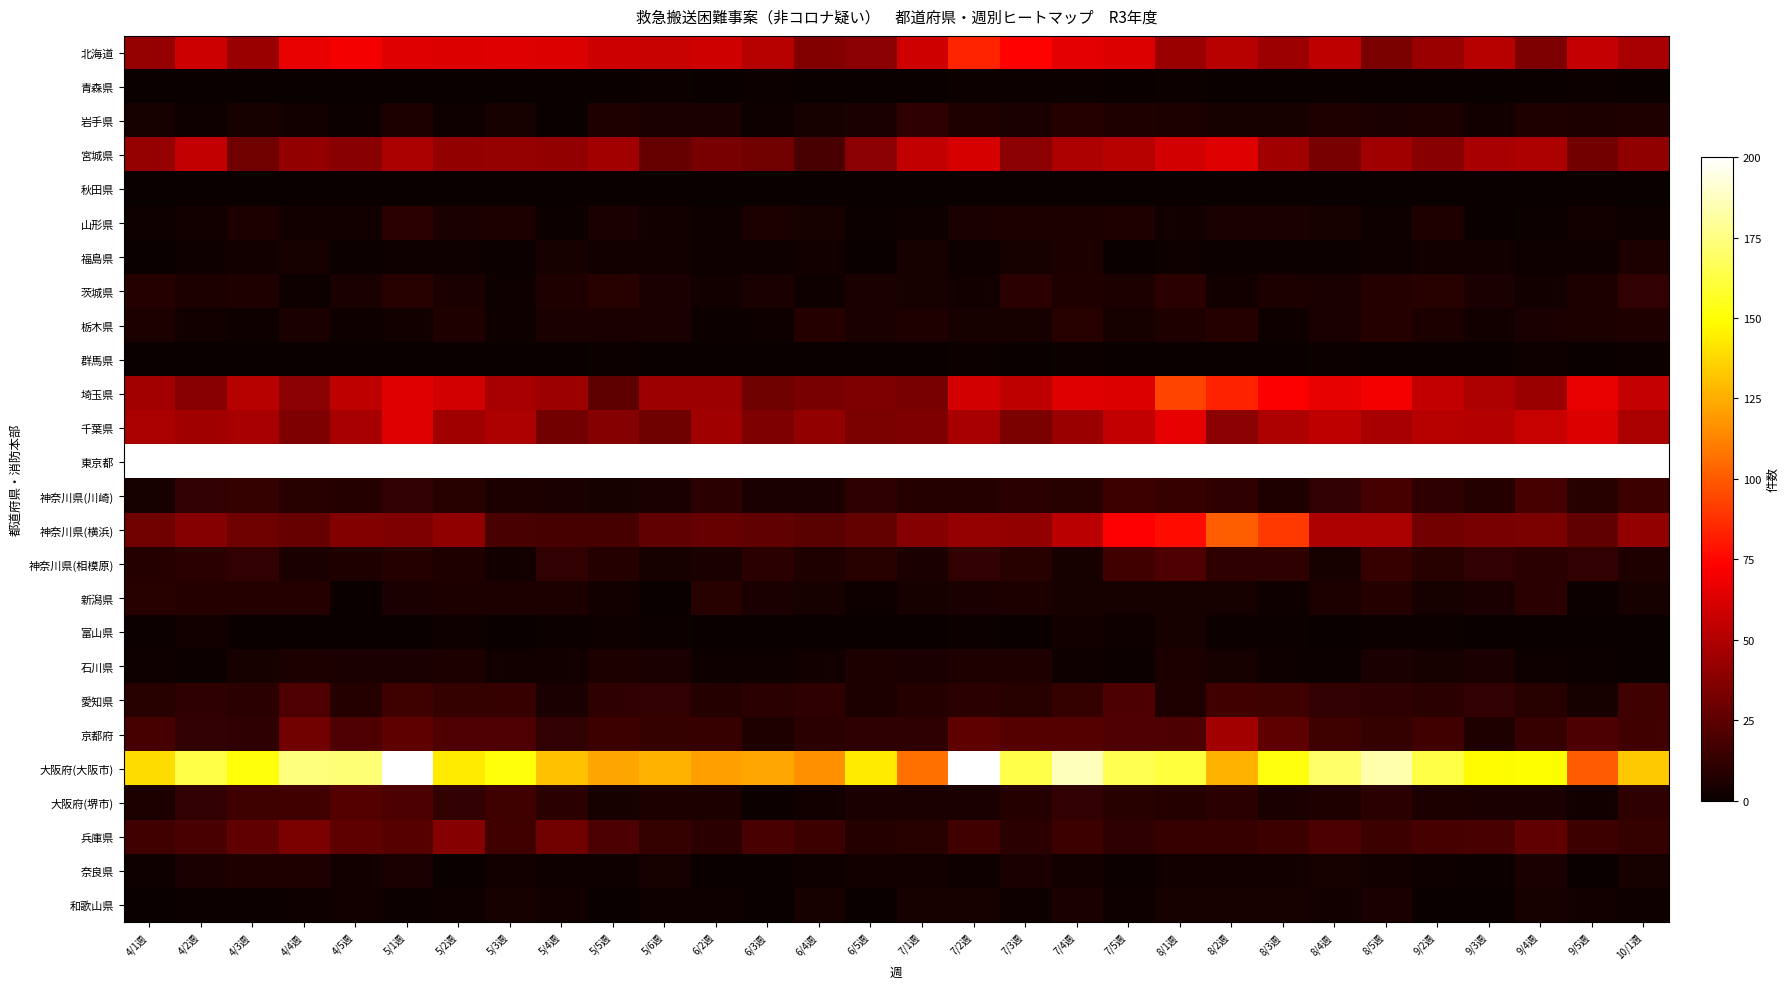

Reading right to left, what are all the values shown in this chart?

北海道: 10/1週=47	9/5週=56	9/4週=35	9/3週=52	9/2週=43	8/5週=34	8/4週=54	8/3週=44	8/2週=52	8/1週=43	7/5週=63	7/4週=65	7/3週=74	7/2週=84	7/1週=59	6/5週=39	6/4週=36	6/3週=52	6/2週=59	5/6週=57	5/5週=58	5/4週=63	5/3週=64	5/2週=63	5/1週=64	4/5週=70	4/4週=67	4/3週=43	4/2週=58	4/1週=42
青森県: 10/1週=0	9/5週=1	9/4週=0	9/3週=0	9/2週=0	8/5週=0	8/4週=0	8/3週=0	8/2週=0	8/1週=1	7/5週=0	7/4週=1	7/3週=1	7/2週=1	7/1週=0	6/5週=0	6/4週=0	6/3週=1	6/2週=0	5/6週=1	5/5週=0	5/4週=0	5/3週=0	5/2週=0	5/1週=0	4/5週=0	4/4週=0	4/3週=0	4/2週=0	4/1週=0
岩手県: 10/1週=7	9/5週=6	9/4週=7	9/3週=3	9/2週=6	8/5週=5	8/4週=7	8/3週=4	8/2週=4	8/1週=6	7/5週=7	7/4週=8	7/3週=5	7/2週=7	7/1週=11	6/5週=5	6/4週=4	6/3週=2	6/2週=5	5/6週=5	5/5週=7	5/4週=0	5/3週=4	5/2週=2	5/1週=6	4/5週=1	4/4週=3	4/3週=4	4/2週=2	4/1週=4
宮城県: 10/1週=40	9/5週=32	9/4週=49	9/3週=47	9/2週=38	8/5週=45	8/4週=33	8/3週=45	8/2週=64	8/1週=60	7/5週=52	7/4週=49	7/3週=39	7/2週=61	7/1週=55	6/5週=39	6/4週=19	6/3週=31	6/2週=33	5/6週=28	5/5週=46	5/4週=41	5/3週=42	5/2週=41	5/1週=48	4/5週=38	4/4週=41	4/3週=31	4/2週=55	4/1週=42
秋田県: 10/1週=0	9/5週=0	9/4週=0	9/3週=0	9/2週=0	8/5週=0	8/4週=0	8/3週=0	8/2週=0	8/1週=0	7/5週=0	7/4週=0	7/3週=0	7/2週=0	7/1週=0	6/5週=0	6/4週=0	6/3週=0	6/2週=0	5/6週=0	5/5週=0	5/4週=0	5/3週=0	5/2週=0	5/1週=0	4/5週=0	4/4週=0	4/3週=0	4/2週=0	4/1週=0
山形県: 10/1週=2	9/5週=3	9/4週=1	9/3週=0	9/2週=7	8/5週=2	8/4週=4	8/3週=5	8/2週=5	8/1週=3	7/5週=7	7/4週=6	7/3週=6	7/2週=5	7/1週=2	6/5週=1	6/4週=4	6/3週=6	6/2週=2	5/6週=3	5/5週=5	5/4週=1	5/3週=6	5/2週=5	5/1週=10	4/5週=3	4/4週=3	4/3週=6	4/2週=3	4/1週=2
福島県: 10/1週=6	9/5週=2	9/4週=2	9/3週=3	9/2週=3	8/5週=2	8/4週=1	8/3週=1	8/2週=1	8/1週=2	7/5週=0	7/4週=6	7/3週=4	7/2週=2	7/1週=4	6/5週=0	6/4週=3	6/3週=2	6/2週=2	5/6週=3	5/5週=3	5/4週=4	5/3週=1	5/2週=2	5/1週=2	4/5週=1	4/4週=4	4/3週=3	4/2週=2	4/1週=0
茨城県: 10/1週=12	9/5週=6	9/4週=3	9/3週=5	9/2週=9	8/5週=8	8/4週=5	8/3週=6	8/2週=3	8/1週=10	7/5週=6	7/4週=7	7/3週=10	7/2週=3	7/1週=4	6/5週=5	6/4週=2	6/3週=5	6/2週=3	5/6週=5	5/5週=9	5/4週=7	5/3週=2	5/2週=5	5/1週=9	4/5週=5	4/4週=2	4/3週=7	4/2週=6	4/1週=8
栃木県: 10/1週=7	9/5週=6	9/4週=5	9/3週=3	9/2週=6	8/5週=8	8/4週=5	8/3週=2	8/2週=8	8/1週=7	7/5週=4	7/4週=9	7/3週=4	7/2週=4	7/1週=7	6/5週=5	6/4週=8	6/3週=2	6/2週=1	5/6週=5	5/5週=5	5/4週=5	5/3週=2	5/2週=7	5/1週=3	4/5週=2	4/4週=5	4/3週=2	4/2週=3	4/1週=6
群馬県: 10/1週=1	9/5週=0	9/4週=2	9/3週=0	9/2週=0	8/5週=0	8/4週=1	8/3週=0	8/2週=0	8/1週=0	7/5週=0	7/4週=1	7/3週=0	7/2週=1	7/1週=0	6/5週=0	6/4週=0	6/3週=0	6/2週=0	5/6週=0	5/5週=1	5/4週=0	5/3週=0	5/2週=0	5/1週=0	4/5週=0	4/4週=0	4/3週=0	4/2週=0	4/1週=0
埼玉県: 10/1週=56	9/5週=67	9/4週=43	9/3週=49	9/2週=55	8/5週=70	8/4週=66	8/3週=72	8/2週=83	8/1週=93	7/5週=63	7/4週=64	7/3週=54	7/2週=60	7/1週=33	6/5週=35	6/4週=33	6/3週=30	6/2週=44	5/6週=44	5/5週=25	5/4週=44	5/3週=47	5/2週=60	5/1週=64	4/5週=54	4/4週=39	4/3週=52	4/2週=38	4/1週=46
千葉県: 10/1週=48	9/5週=63	9/4週=57	9/3週=51	9/2週=52	8/5週=47	8/4週=54	8/3週=49	8/2週=39	8/1週=66	7/5週=55	7/4週=43	7/3週=34	7/2週=47	7/1週=35	6/5週=34	6/4週=41	6/3週=35	6/2週=45	5/6週=30	5/5週=37	5/4週=32	5/3週=49	5/2週=45	5/1週=64	4/5週=47	4/4週=35	4/3週=47	4/2週=45	4/1週=48
東京都: 10/1週=607	9/5週=553	9/4週=558	9/3週=558	9/2週=735	8/5週=688	8/4週=793	8/3週=720	8/2週=989	8/1週=854	7/5週=967	7/4週=843	7/3週=759	7/2週=788	7/1週=641	6/5週=552	6/4週=400	6/3週=518	6/2週=434	5/6週=430	5/5週=475	5/4週=458	5/3週=507	5/2週=532	5/1週=568	4/5週=570	4/4週=616	4/3週=549	4/2週=505	4/1週=628
神奈川県(川崎): 10/1週=15	9/5週=9	9/4週=18	9/3週=8	9/2週=11	8/5週=18	8/4週=12	8/3週=7	8/2週=11	8/1週=14	7/5週=15	7/4週=9	7/3週=10	7/2週=8	7/1週=8	6/5週=11	6/4週=5	6/3週=5	6/2週=10	5/6週=5	5/5週=4	5/4週=5	5/3週=6	5/2週=9	5/1週=12	4/5週=8	4/4週=9	4/3週=13	4/2週=12	4/1週=4
神奈川県(横浜): 10/1週=41	9/5週=26	9/4週=34	9/3週=33	9/2週=32	8/5週=48	8/4週=49	8/3週=90	8/2週=101	8/1週=77	7/5週=73	7/4週=53	7/3週=41	7/2週=42	7/1週=37	6/5週=27	6/4週=24	6/3週=26	6/2週=28	5/6週=26	5/5週=18	5/4週=18	5/3週=19	5/2週=40	5/1週=35	4/5週=36	4/4週=28	4/3週=30	4/2週=37	4/1週=31
神奈川県(相模原): 10/1週=7	9/5週=12	9/4週=10	9/3週=12	9/2週=9	8/5週=14	8/4週=4	8/3週=11	8/2週=11	8/1週=21	7/5週=17	7/4週=4	7/3週=9	7/2週=12	7/1週=5	6/5週=9	6/4週=7	6/3週=10	6/2週=5	5/6週=4	5/5週=8	5/4週=12	5/3週=3	5/2週=7	5/1週=8	4/5週=7	4/4週=5	4/3週=12	4/2週=10	4/1週=8
新潟県: 10/1週=4	9/5週=1	9/4週=10	9/3週=5	9/2週=4	8/5週=8	8/4週=6	8/3週=2	8/2週=4	8/1週=4	7/5週=4	7/4週=4	7/3週=6	7/2週=5	7/1週=4	6/5週=2	6/4週=4	6/3週=5	6/2週=9	5/6週=0	5/5週=3	5/4週=6	5/3週=6	5/2週=6	5/1週=5	4/5週=0	4/4週=8	4/3週=8	4/2週=8	4/1週=9
富山県: 10/1週=0	9/5週=0	9/4週=0	9/3週=0	9/2週=1	8/5週=1	8/4週=0	8/3週=1	8/2週=1	8/1週=4	7/5週=2	7/4週=3	7/3週=0	7/2週=1	7/1週=0	6/5週=0	6/4週=0	6/3週=0	6/2週=0	5/6週=1	5/5週=2	5/4週=1	5/3週=0	5/2週=2	5/1週=0	4/5週=0	4/4週=0	4/3週=0	4/2週=3	4/1週=1
石川県: 10/1週=0	9/5週=1	9/4週=2	9/3週=5	9/2週=4	8/5週=5	8/4週=1	8/3週=2	8/2週=4	8/1週=6	7/5週=1	7/4週=2	7/3週=7	7/2週=7	7/1週=5	6/5週=6	6/4週=3	6/3週=2	6/2週=2	5/6週=5	5/5週=6	5/4週=3	5/3週=3	5/2週=6	5/1週=5	4/5週=5	4/4週=6	4/3週=4	4/2週=1	4/1週=2
愛知県: 10/1週=16	9/5週=4	9/4週=9	9/3週=12	9/2週=10	8/5週=11	8/4週=12	8/3週=16	8/2週=17	8/1週=7	7/5週=20	7/4週=13	7/3週=9	7/2週=10	7/1週=8	6/5週=6	6/4週=11	6/3週=10	6/2週=8	5/6週=12	5/5週=11	5/4週=5	5/3週=14	5/2週=13	5/1週=16	4/5週=8	4/4週=21	4/3週=10	4/2週=11	4/1週=9
京都府: 10/1週=17	9/5週=20	9/4週=14	9/3週=7	9/2週=17	8/5週=13	8/4週=16	8/3週=25	8/2週=46	8/1週=20	7/5週=21	7/4週=22	7/3週=22	7/2週=25	7/1週=11	6/5週=11	6/4週=10	6/3週=7	6/2週=14	5/6週=13	5/5週=15	5/4週=12	5/3週=21	5/2週=21	5/1週=25	4/5週=21	4/4週=31	4/3週=11	4/2週=12	4/1週=18
大阪府(大阪市): 10/1週=133	9/5週=100	9/4週=149	9/3週=148	9/2週=163	8/5週=183	8/4週=170	8/3週=152	8/2週=126	8/1週=161	7/5週=165	7/4週=186	7/3週=164	7/2週=200	7/1週=107	6/5週=143	6/4週=116	6/3週=123	6/2週=121	5/6週=126	5/5週=122	5/4週=131	5/3週=151	5/2週=143	5/1週=202	4/5週=172	4/4週=174	4/3週=151	4/2週=163	4/1週=139
大阪府(堺市): 10/1週=11	9/5週=3	9/4週=5	9/3週=5	9/2週=6	8/5週=10	8/4週=7	8/3週=5	8/2週=10	8/1週=8	7/5週=9	7/4週=12	7/3週=8	7/2週=5	7/1週=5	6/5週=5	6/4週=3	6/3週=1	6/2週=6	5/6週=6	5/5週=4	5/4週=10	5/3週=16	5/2週=12	5/1週=20	4/5週=22	4/4週=17	4/3週=16	4/2週=12	4/1週=6
兵庫県: 10/1週=13	9/5週=15	9/4週=26	9/3週=19	9/2週=18	8/5週=15	8/4週=20	8/3週=15	8/2週=14	8/1週=14	7/5週=11	7/4週=15	7/3週=10	7/2週=17	7/1週=9	6/5週=8	6/4週=15	6/3週=19	6/2週=10	5/6週=13	5/5週=20	5/4週=31	5/3週=17	5/2週=37	5/1週=23	4/5週=25	4/4週=34	4/3週=26	4/2週=19	4/1週=17
奈良県: 10/1週=4	9/5週=0	9/4週=5	9/3週=1	9/2週=2	8/5週=3	8/4週=4	8/3週=3	8/2週=3	8/1週=3	7/5週=1	7/4週=3	7/3週=5	7/2週=2	7/1週=3	6/5週=3	6/4週=2	6/3週=0	6/2週=0	5/6週=4	5/5週=2	5/4週=2	5/3週=3	5/2週=0	5/1週=5	4/5週=3	4/4週=7	4/3週=7	4/2週=5	4/1週=2
和歌山県: 10/1週=2	9/5週=3	9/4週=4	9/3週=0	9/2週=0	8/5週=5	8/4週=3	8/3週=4	8/2週=4	8/1週=4	7/5週=2	7/4週=5	7/3週=2	7/2週=4	7/1週=4	6/5週=0	6/4週=4	6/3週=0	6/2週=2	5/6週=2	5/5週=0	5/4週=3	5/3週=4	5/2週=2	5/1週=1	4/5週=3	4/4週=2	4/3週=1	4/2週=1	4/1週=0